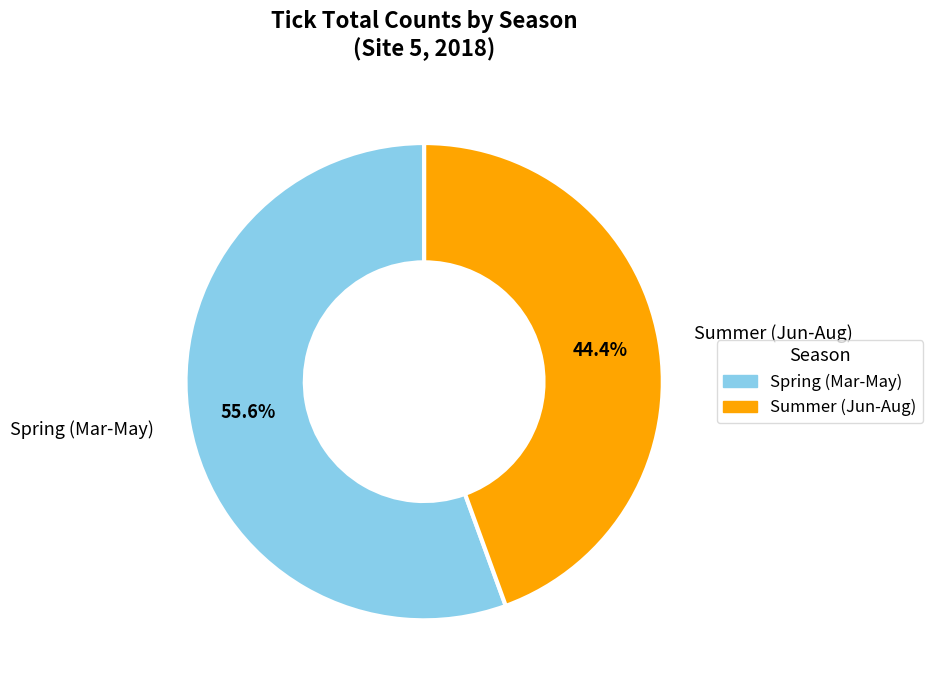

Approximately how many times larger is the value at Spring (Mar-May) compared to Summer (Jun-Aug)?

1.3